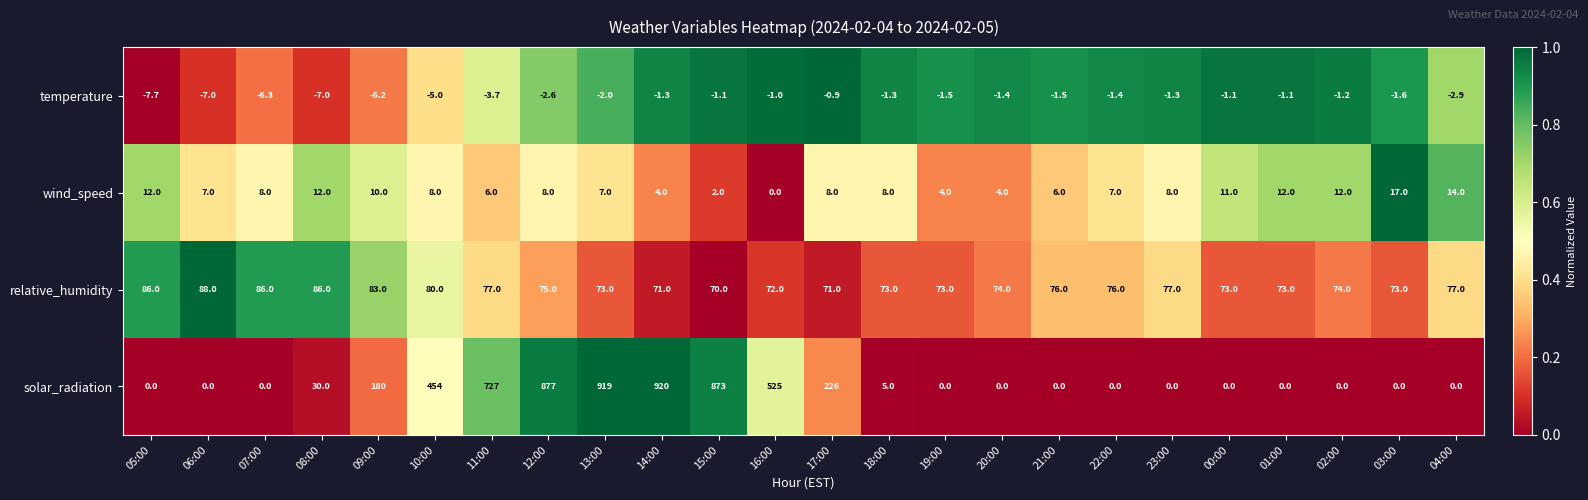

Count the number of data series in this chart.

4